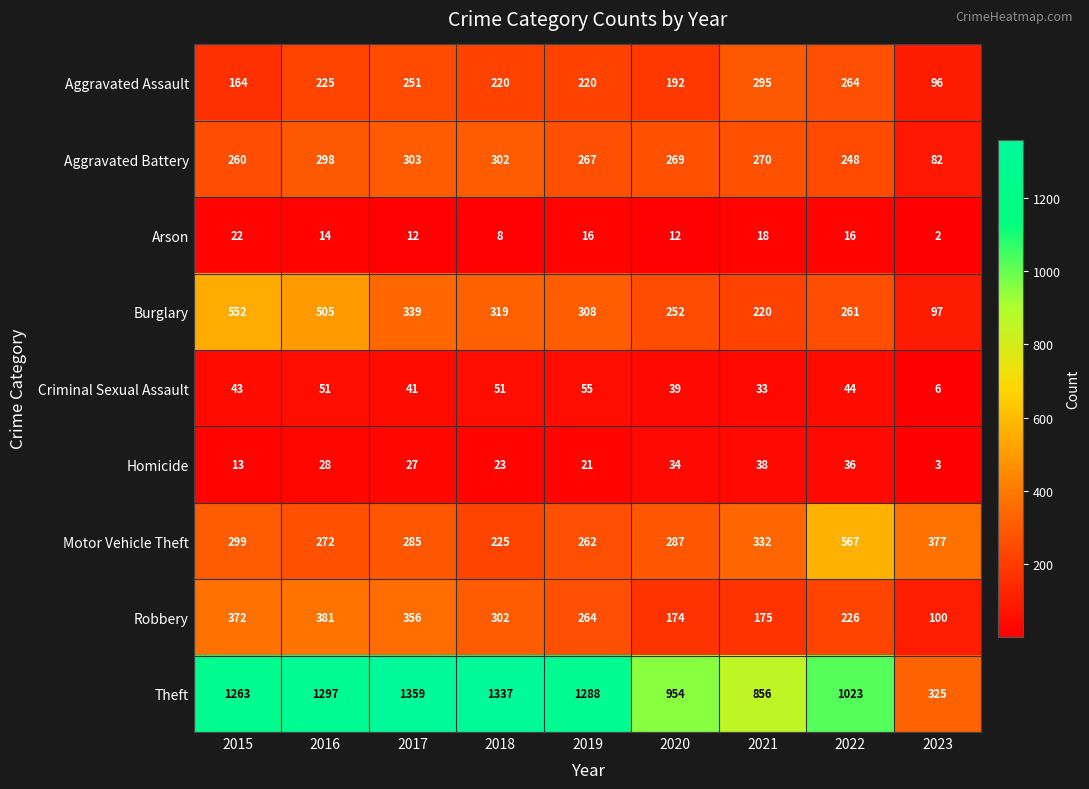

The Motor Vehicle Theft series shows 377 at 2023. True or false?

True